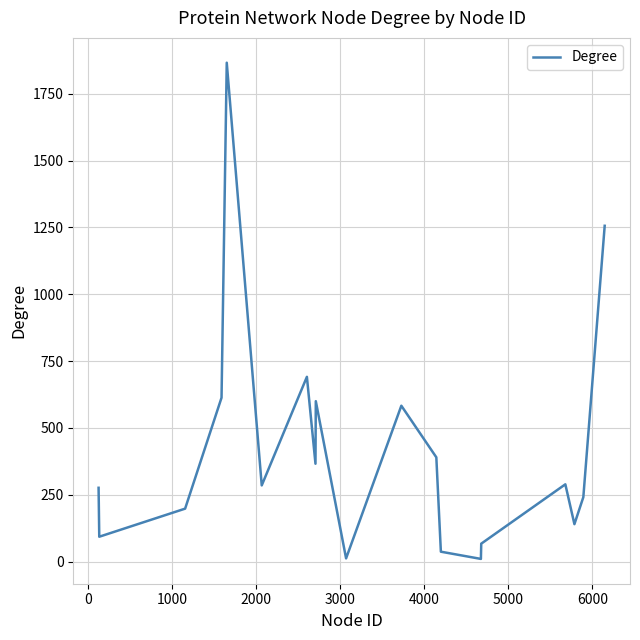

What is the maximum value shown in the chart?

1866